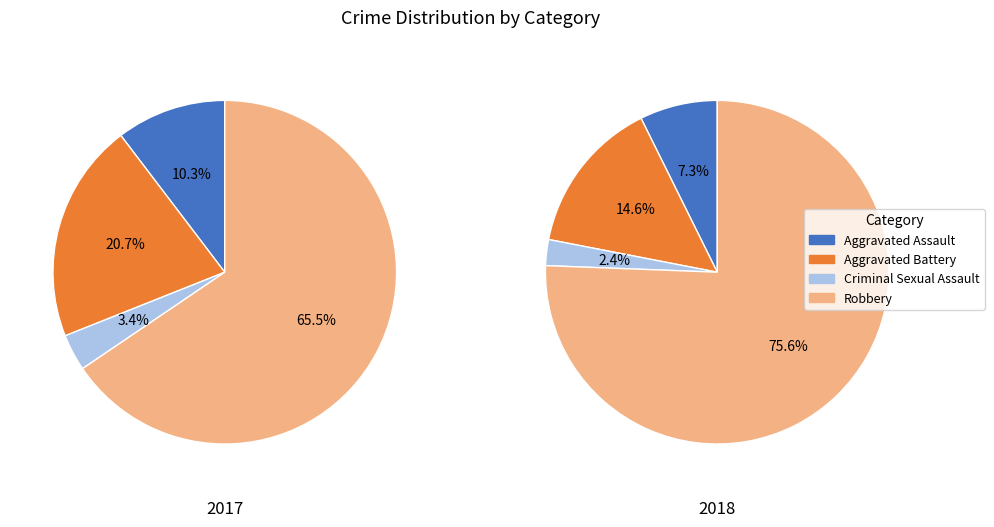

To the nearest percent, what portion does Aggravated Assault represent?

10%